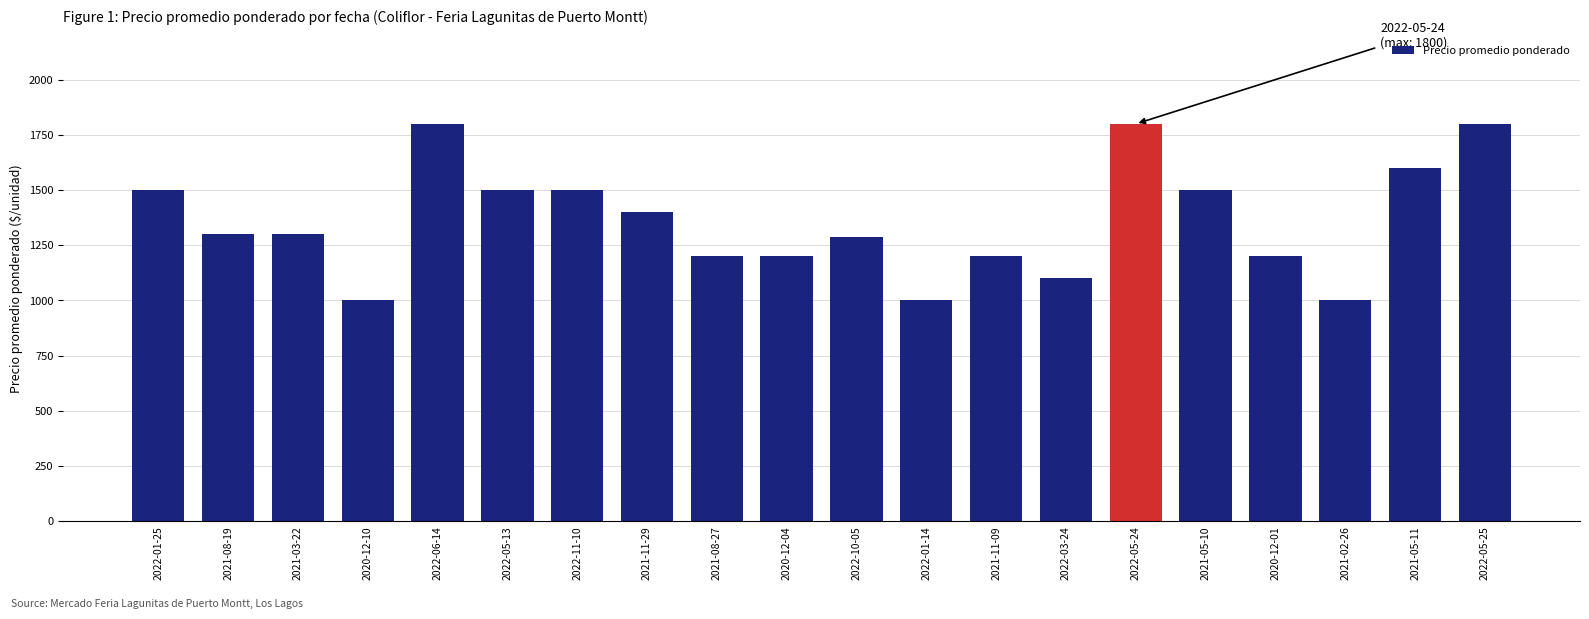

What is the difference between the maximum and second lowest values?

800